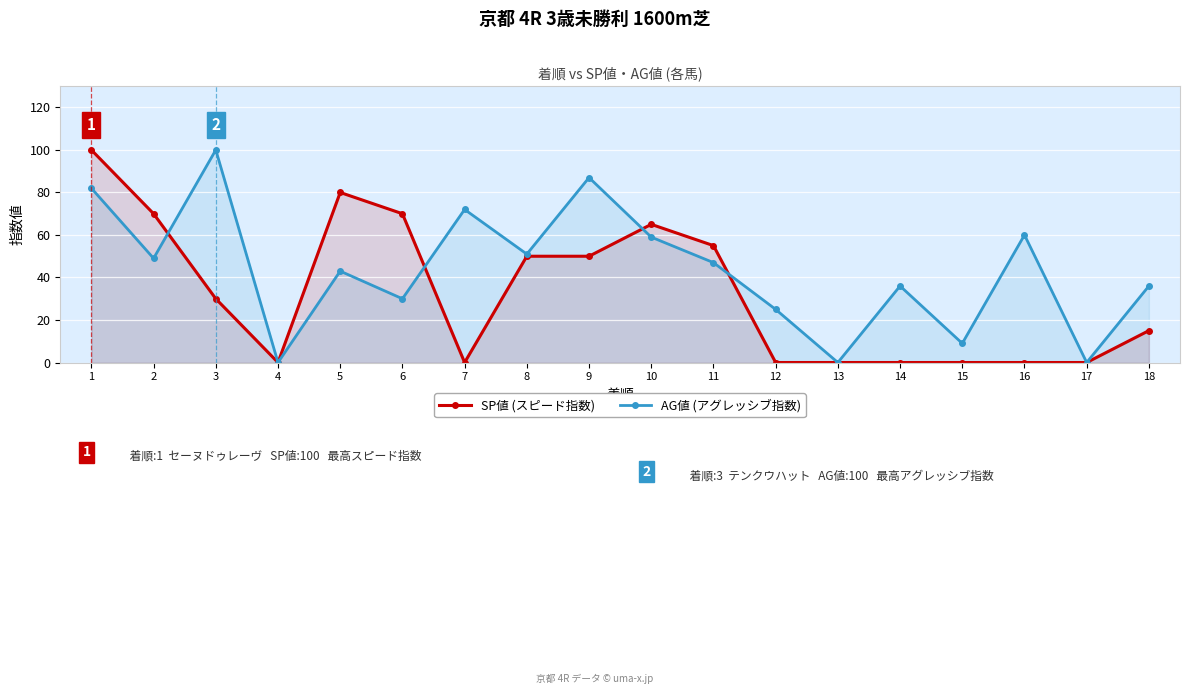

Is it true that AG値 (アグレッシブ指数) equals 16 at 15?

False